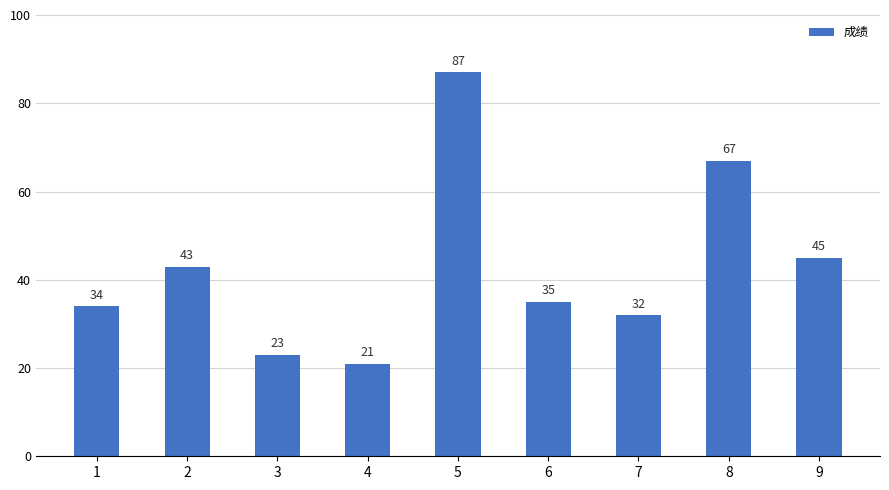

Which category has the highest value across all series?

5